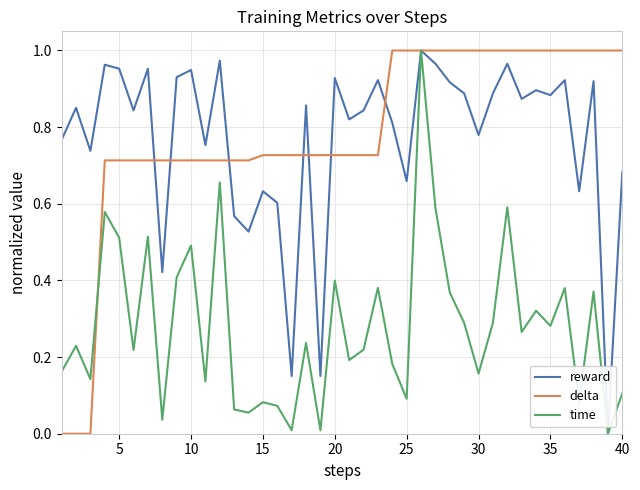

What is the sum of all time values?

11.2